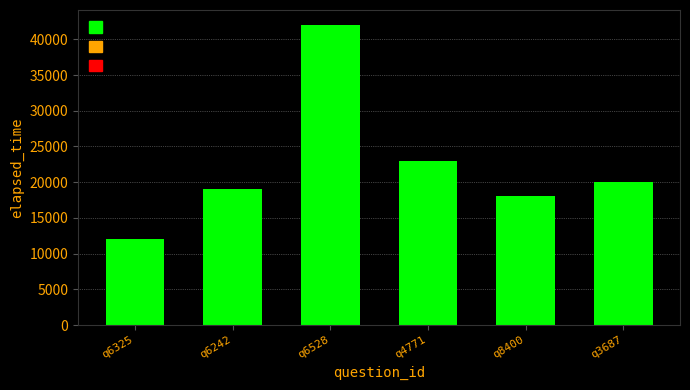

List the labels in order of value, largest first.

q6528, q4771, q3687, q6242, q8400, q6325